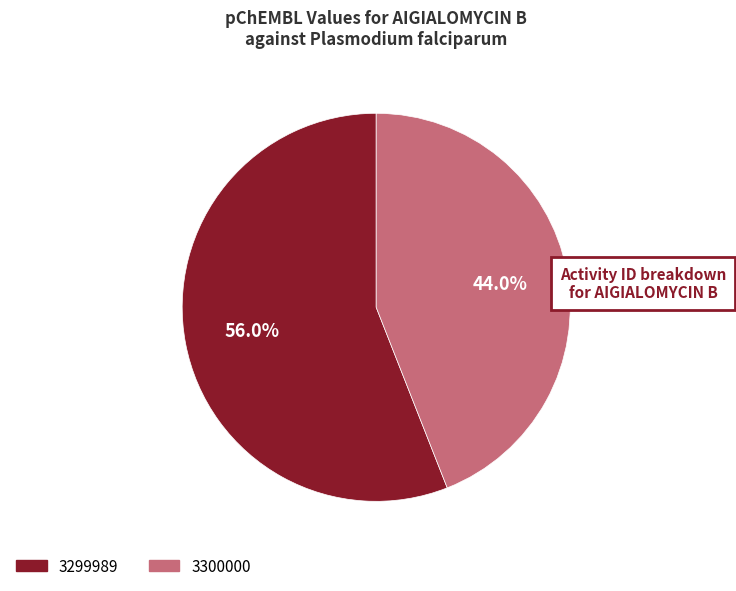

What percentage is the 3299989 slice, to the nearest percent?

56%